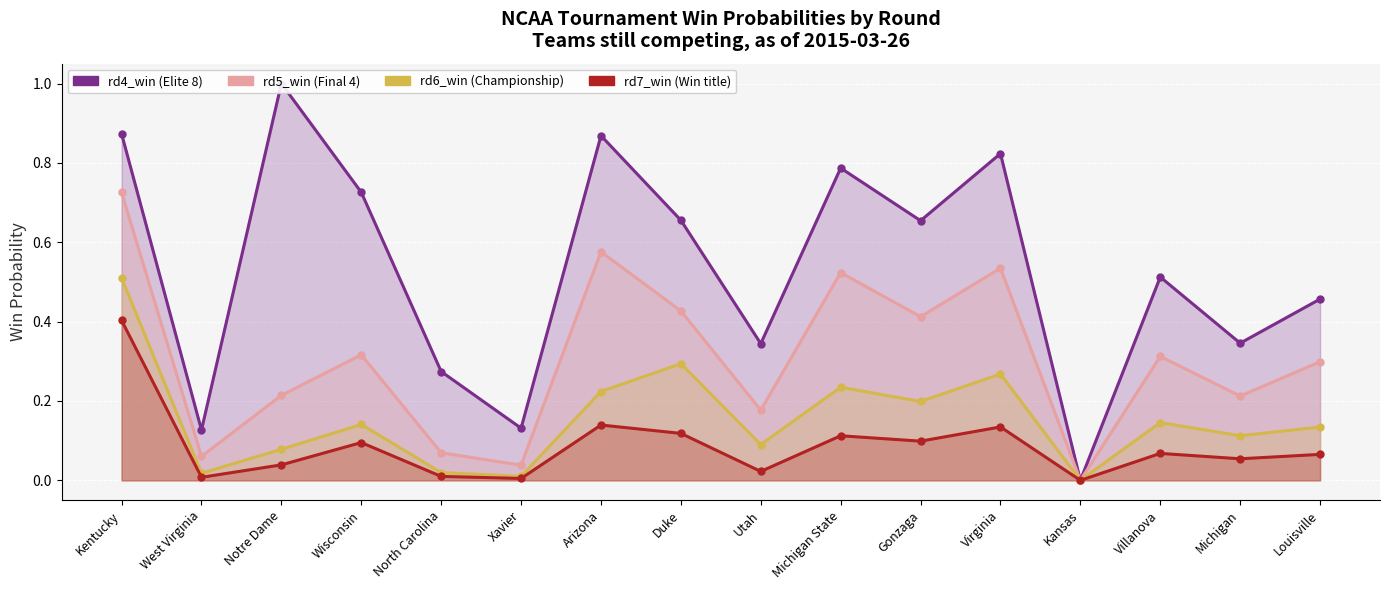

At West Virginia, list the series in order from largest to smallest.

rd4_win, rd5_win, rd6_win, rd7_win